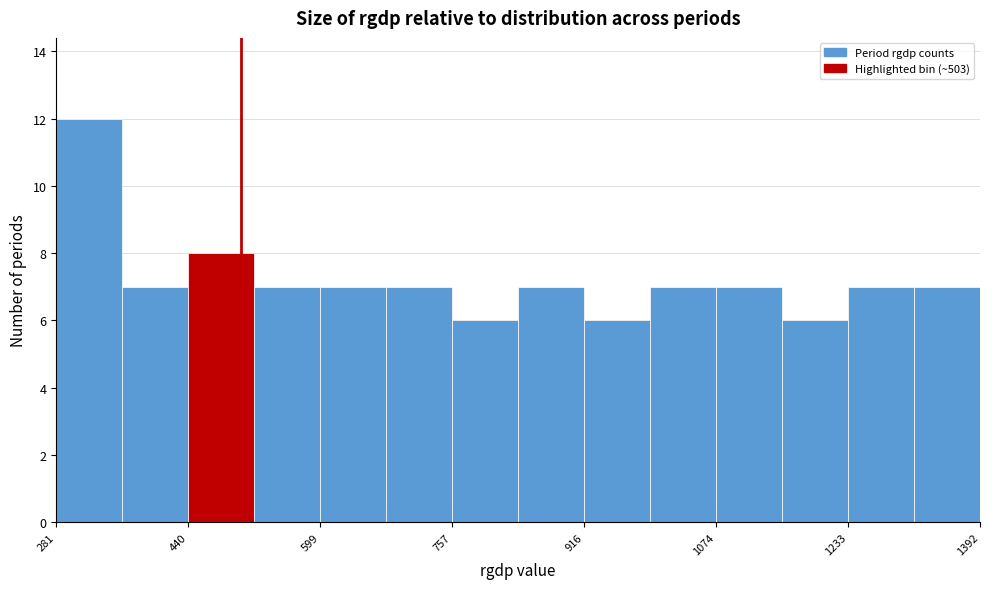

Read against the x-axis, roughly where is the centre of the tallest bar?

320